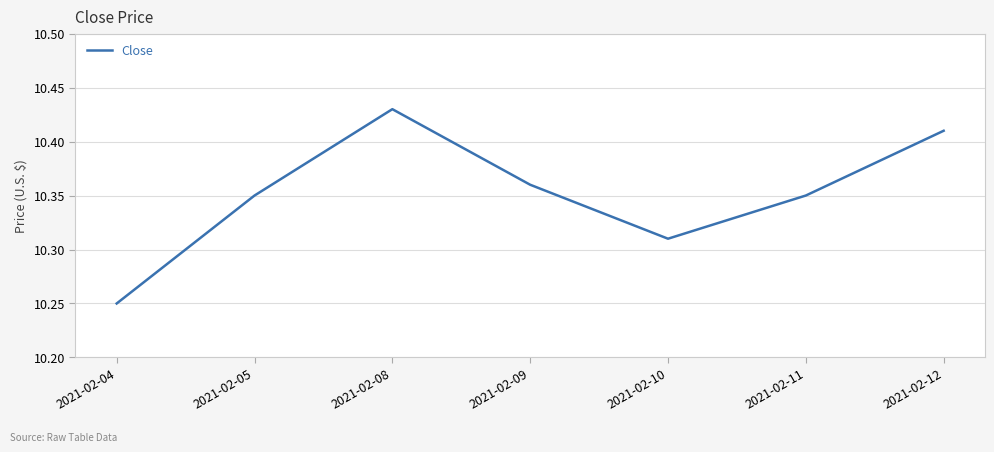

True or false: the data shows 13.4 at 2021-02-10.

False